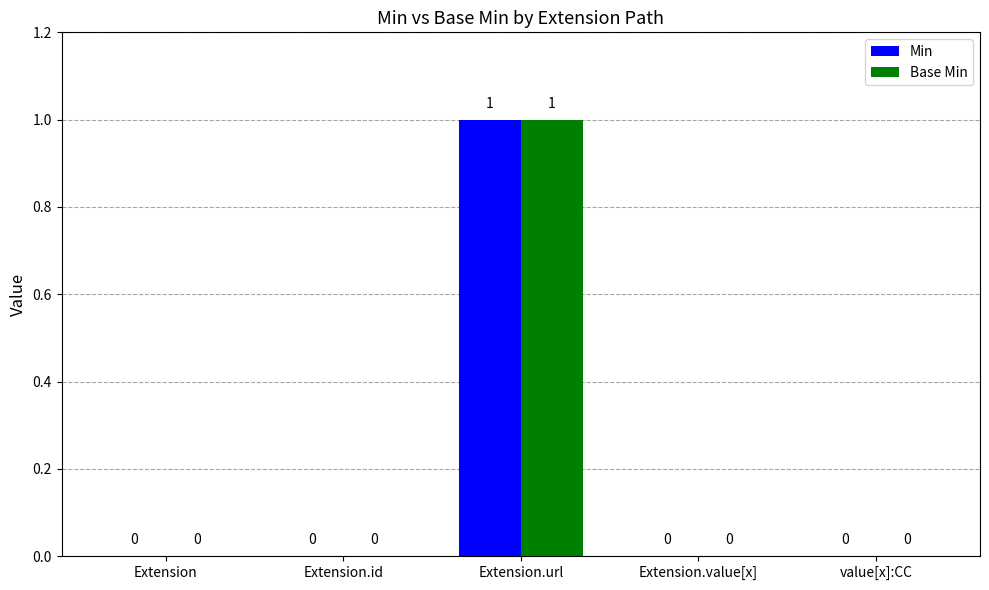

Are the bars horizontal?

No